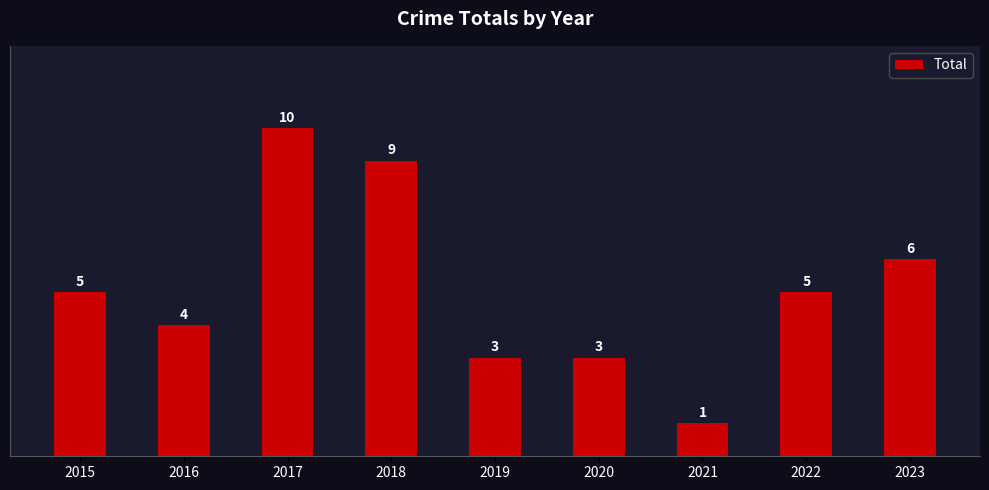

What is the sum of all values?

46